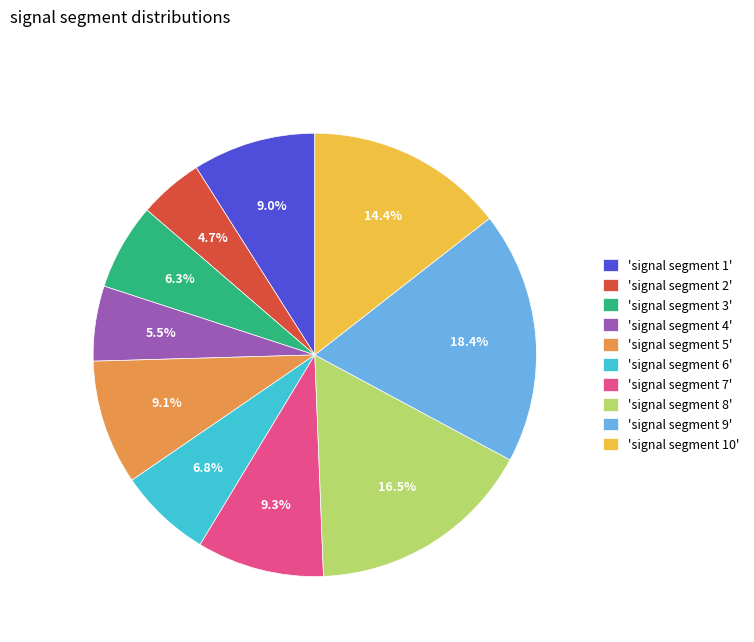

What percentage do 'signal segment 4' and 'signal segment 2' together represent?

10.2%